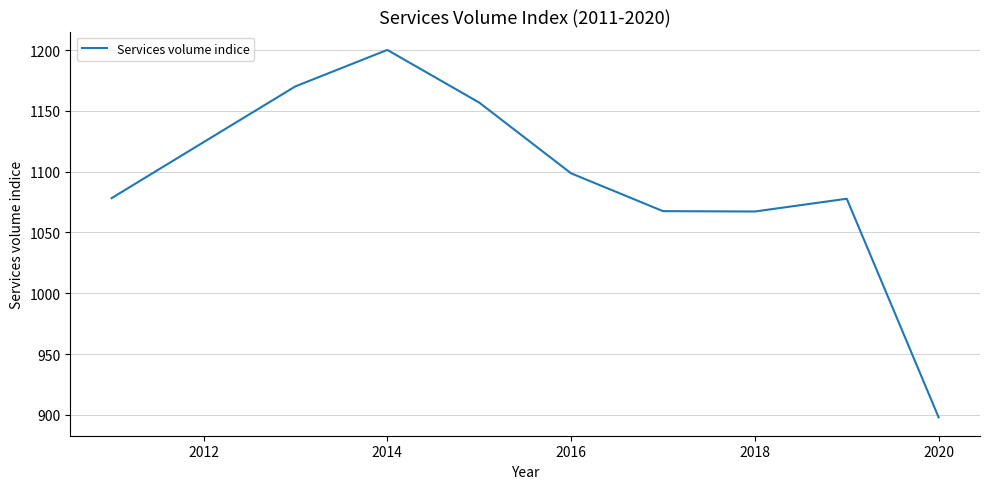

What is the greatest value displayed?

1200.1